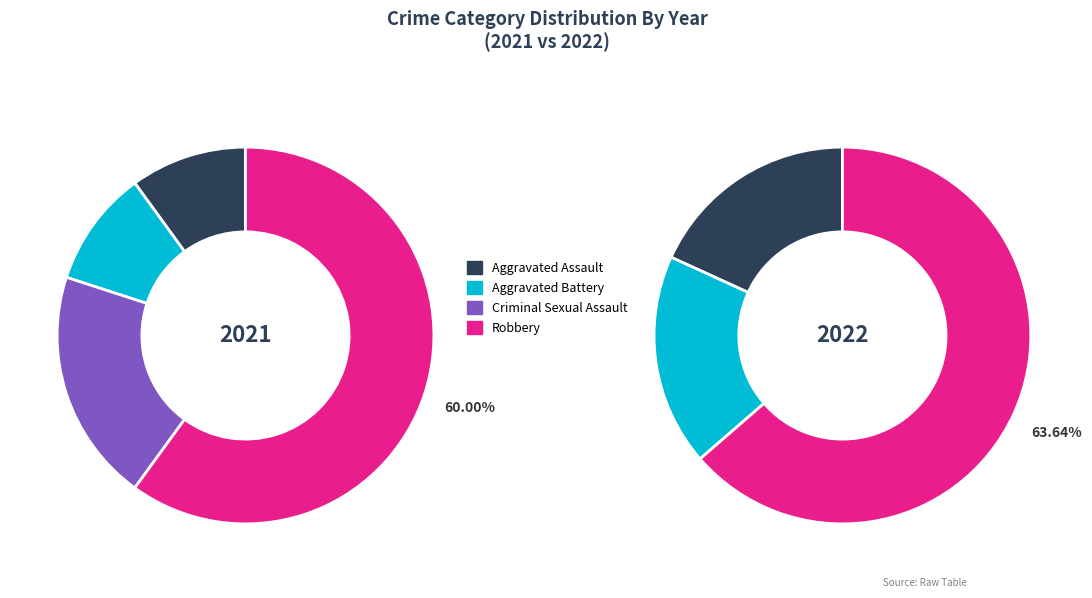

To the nearest percent, what is the difference between the values_2022 and 2 slice percentages?

10%